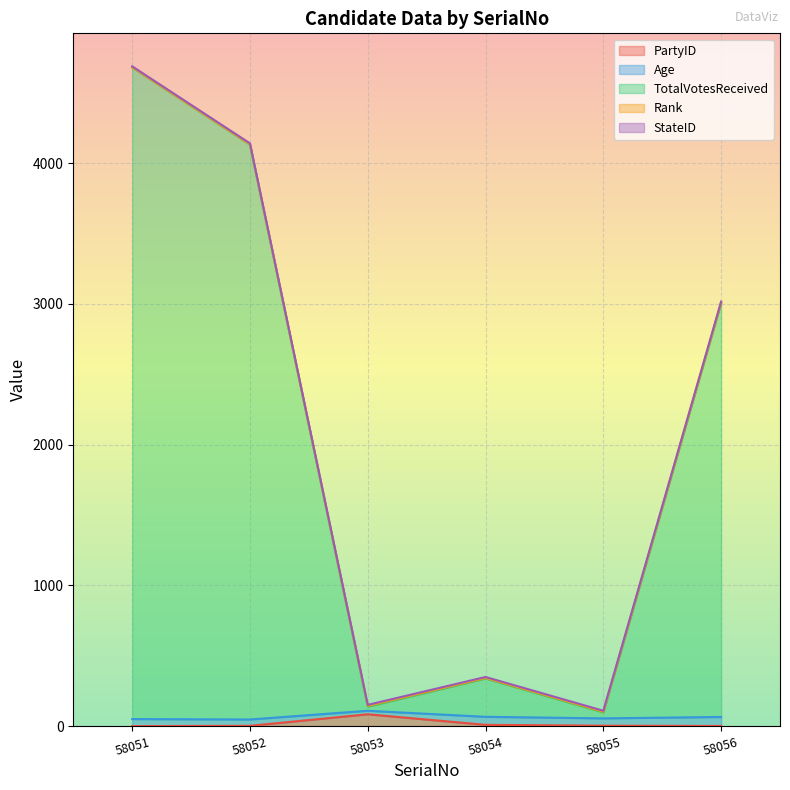

At which label is PartyID closest to 42?

58054